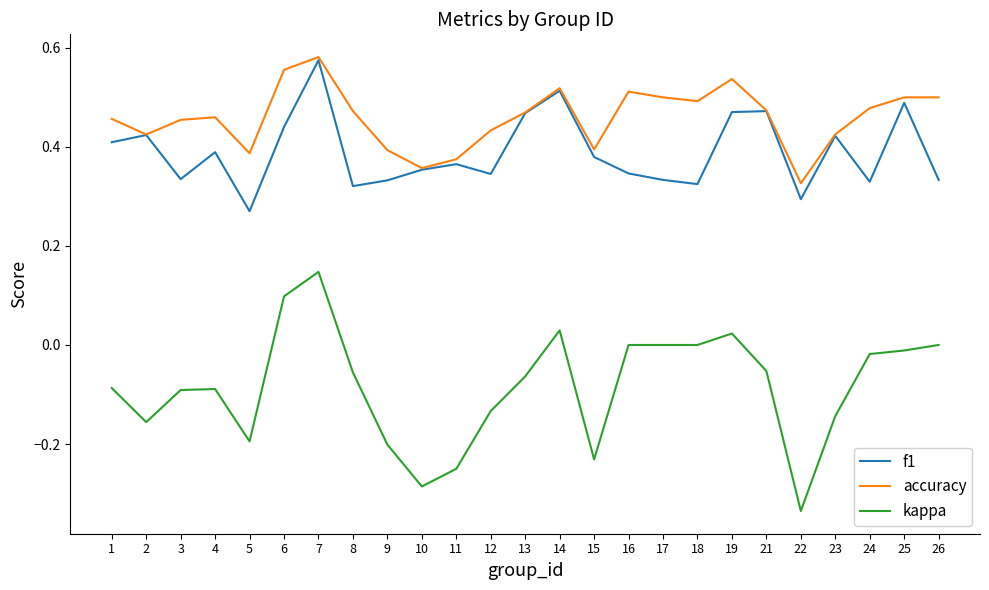

At which category does f1 reach its first local valley?

3